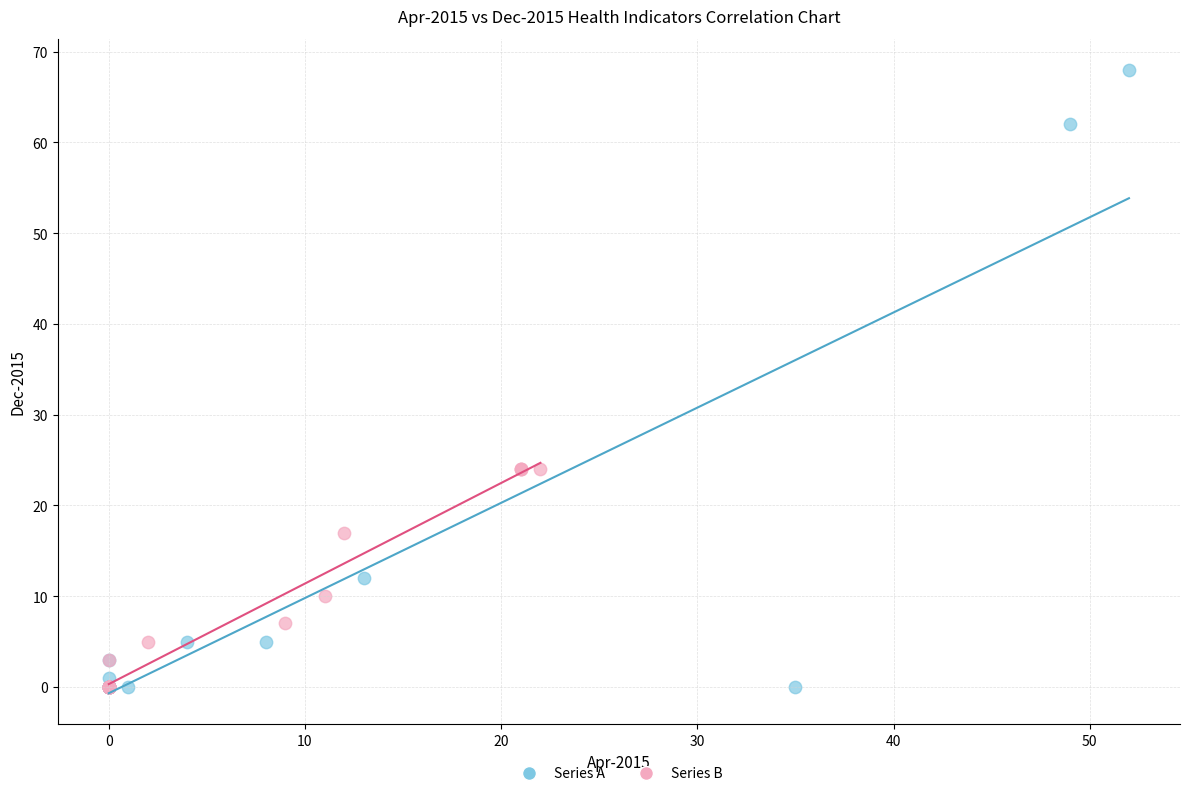

Which series has the largest Y range (max minus min)?

Series A